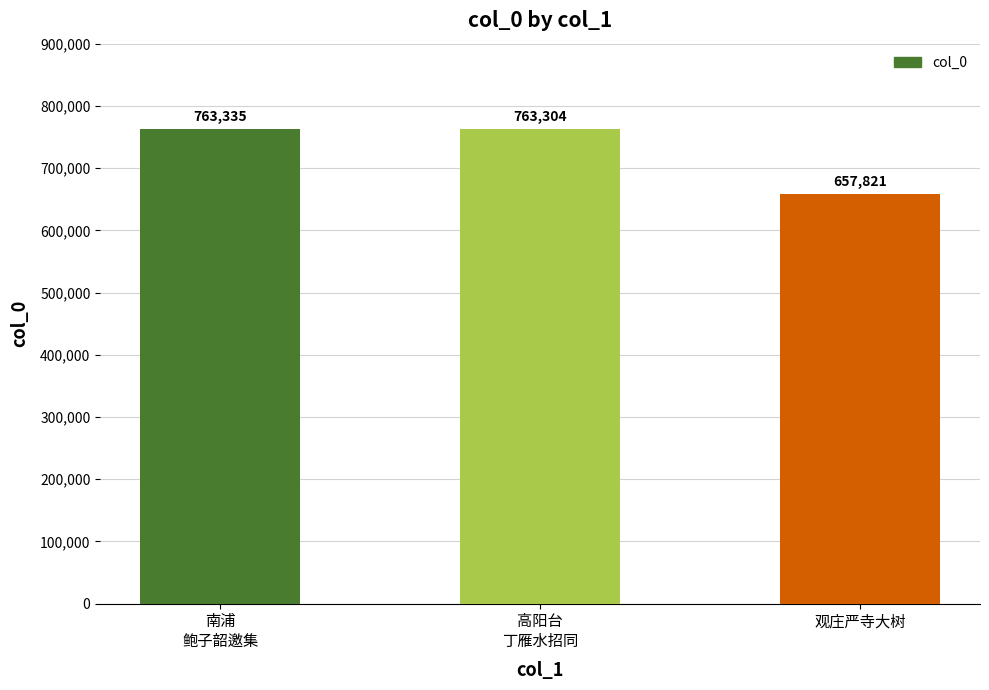

Reading left to right, transcribe all the data shown in this chart.

763335	763304	657821